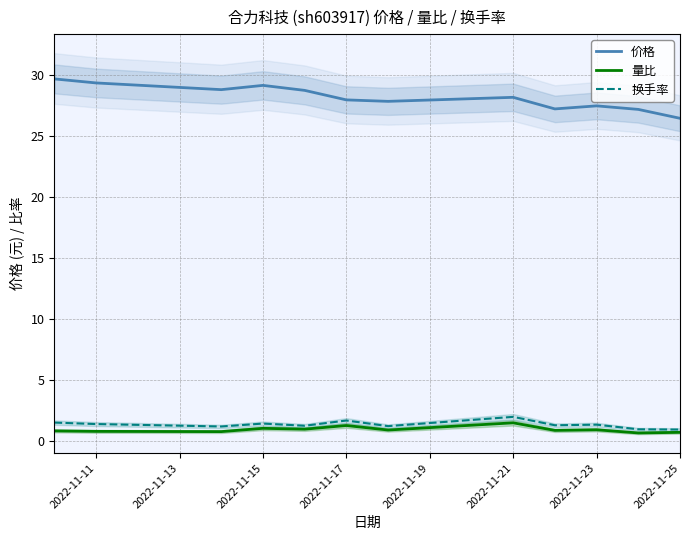

What is the maximum value for 量比?

1.5